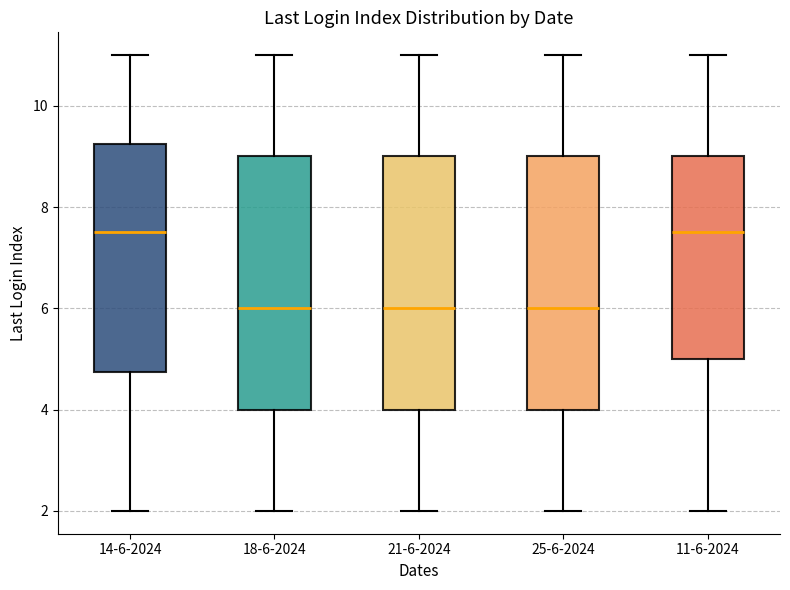

Where is the lower edge of the box for 18-6-2024 on the y-axis? The values are not printed on the chart, so give them approximately, as read against the axis.

4.0